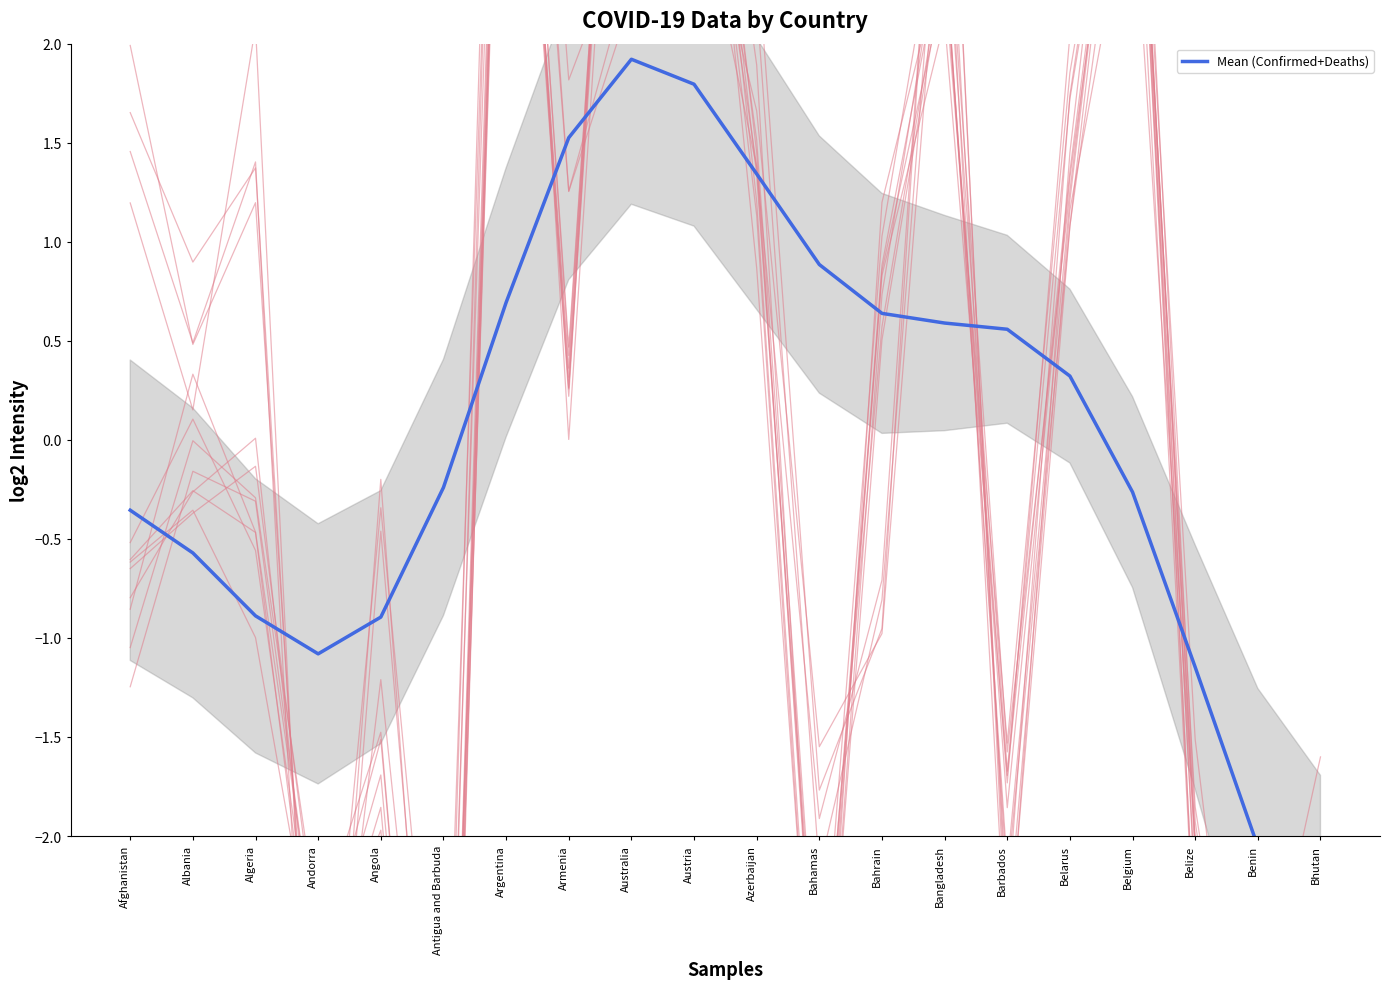

What is the change in value from Afghanistan to Angola?

-0.5